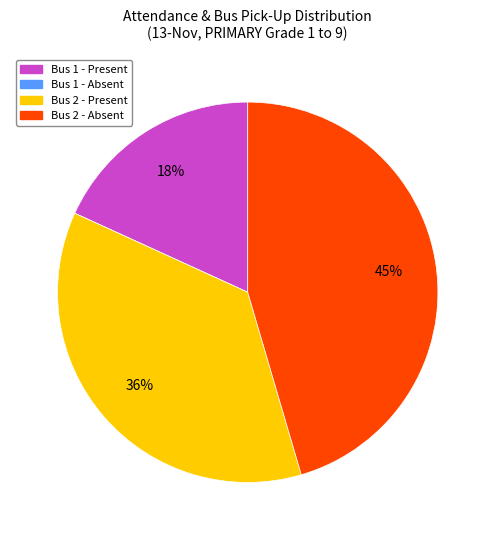

To the nearest percent, what is the difference between the largest and smallest slice percentages?

45%